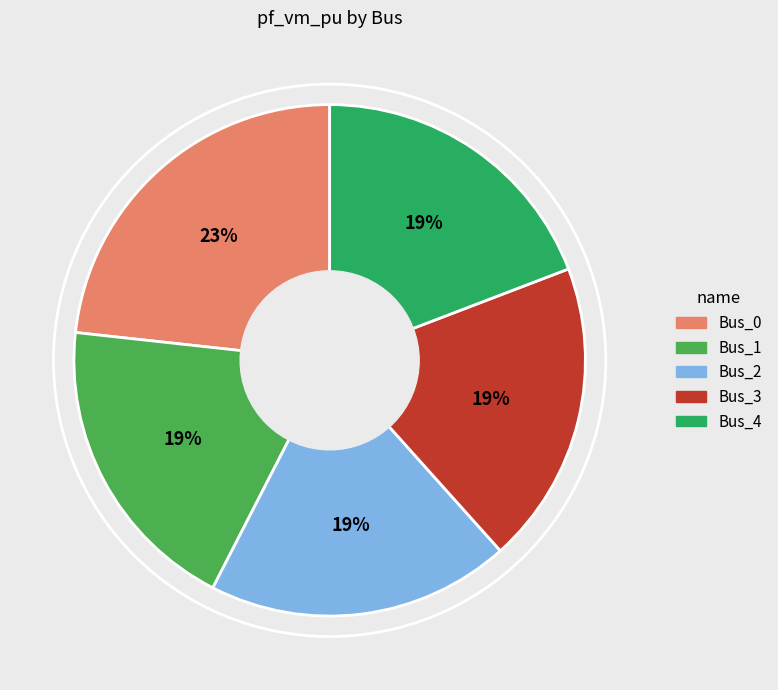

What percentage is the Bus_4 slice, to the nearest percent?

19%